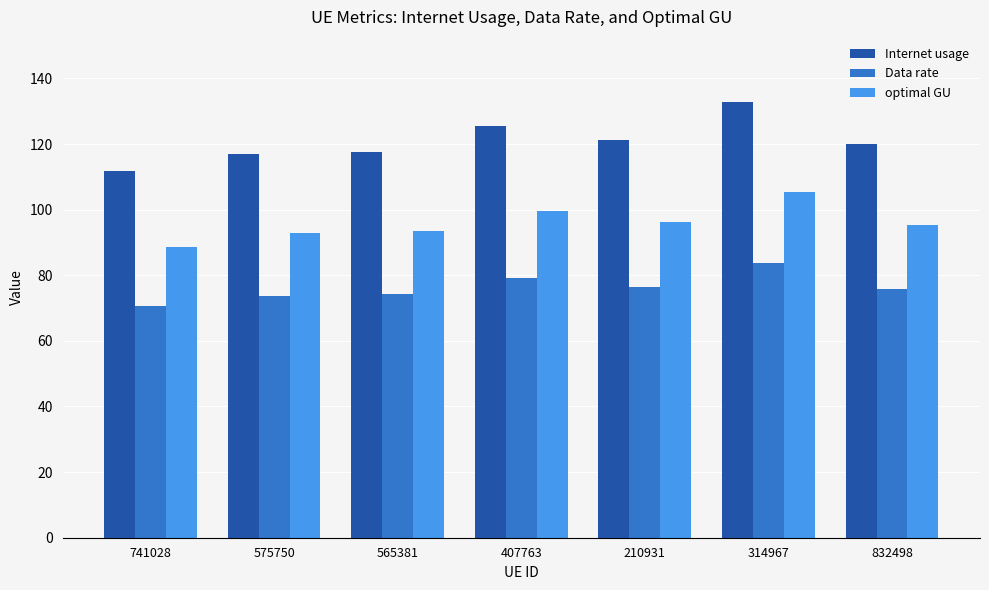

Count the number of categories in the chart.

7